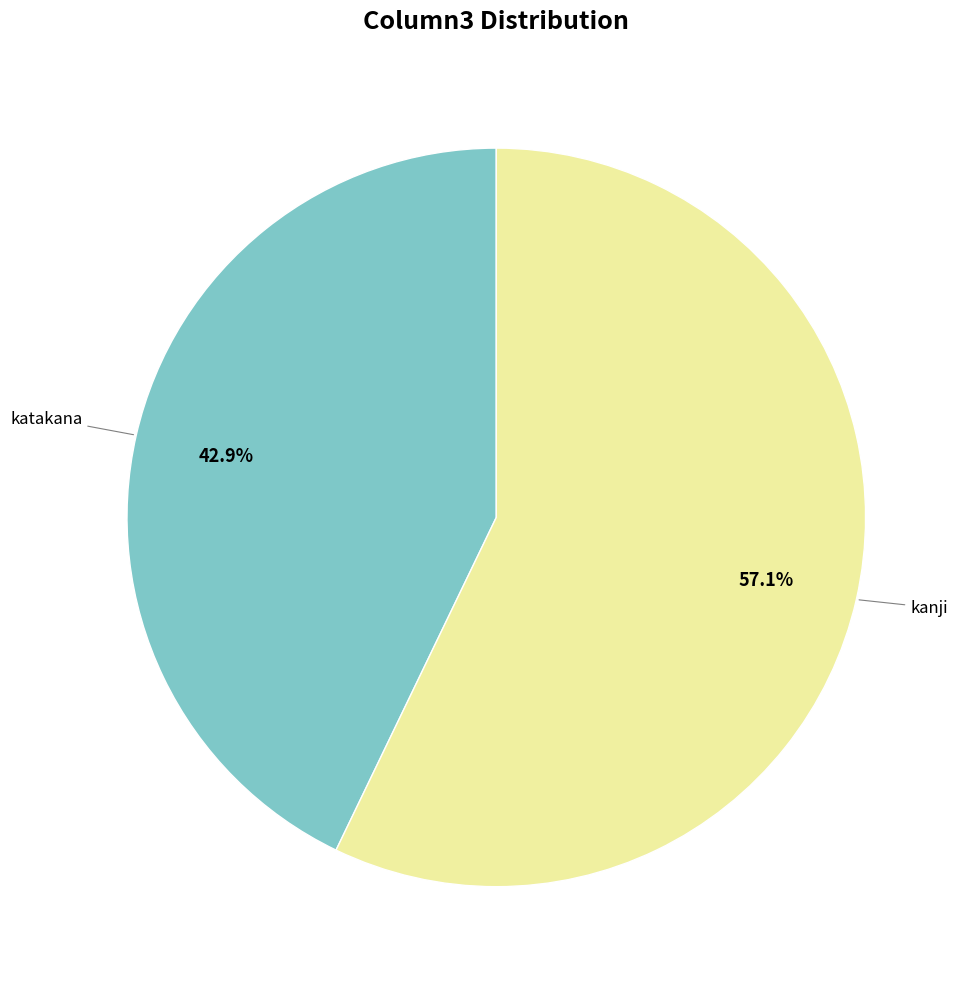

To the nearest percent, what is the difference between the largest and smallest slice percentages?

14%